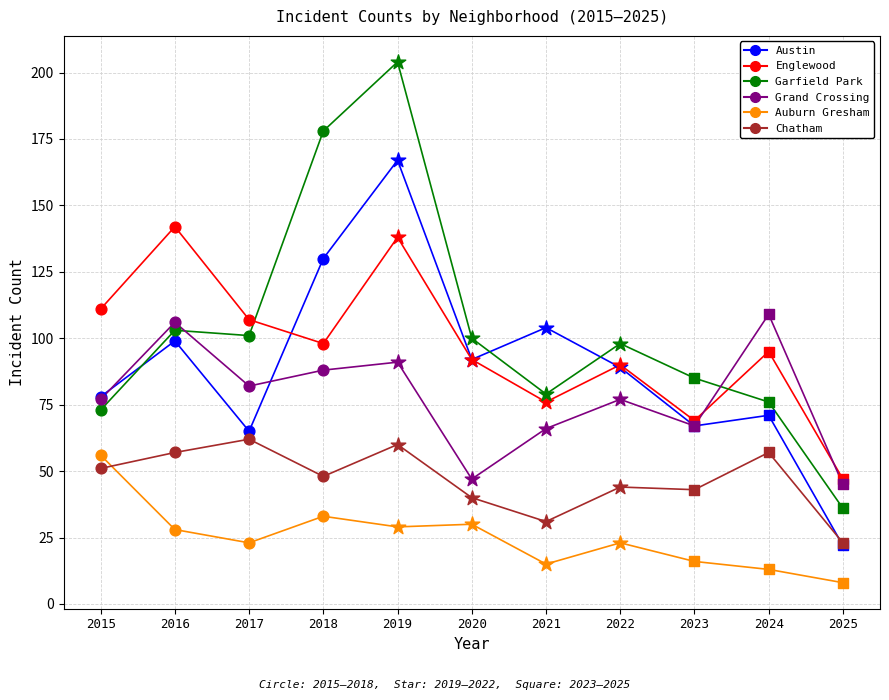

Which series has the largest total across all categories?

Garfield Park